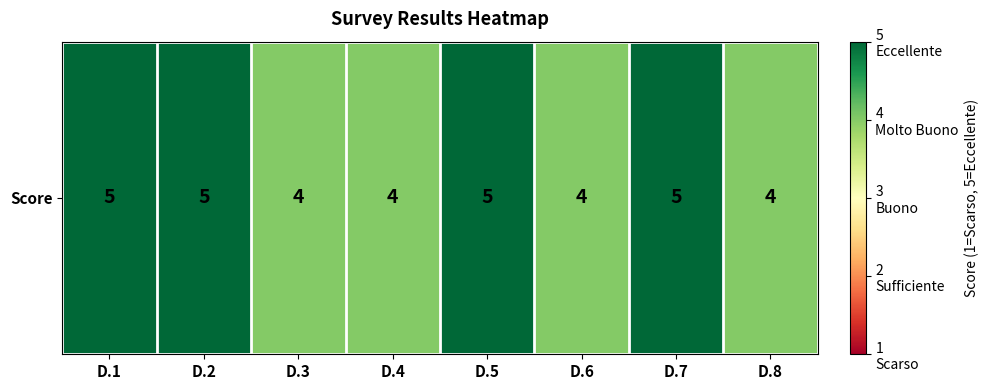

List the labels in order of value, smallest first.

D.3, D.4, D.6, D.8, D.1, D.2, D.5, D.7